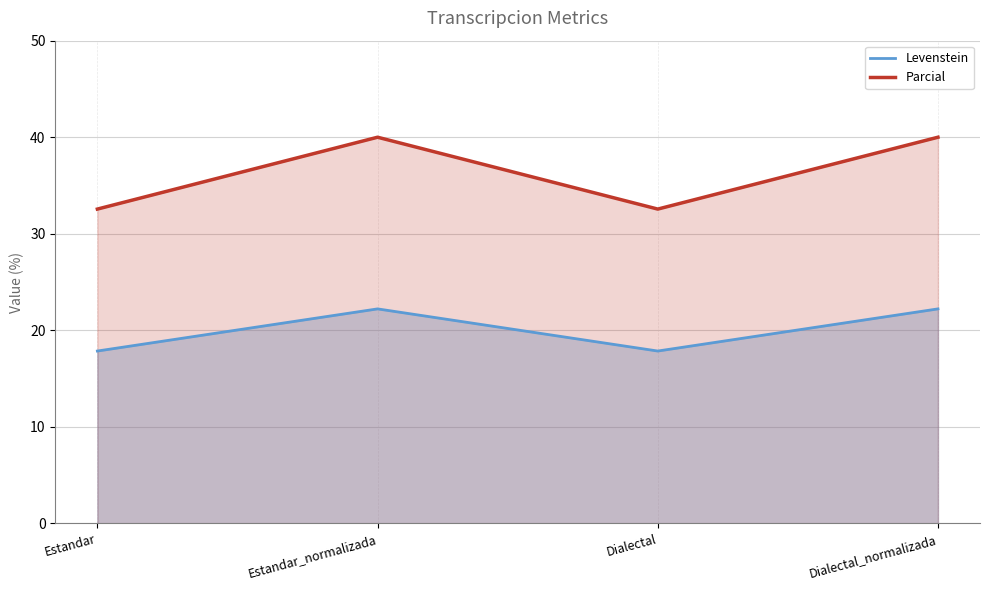

What is the label of the 4th point from the right?

Estandar